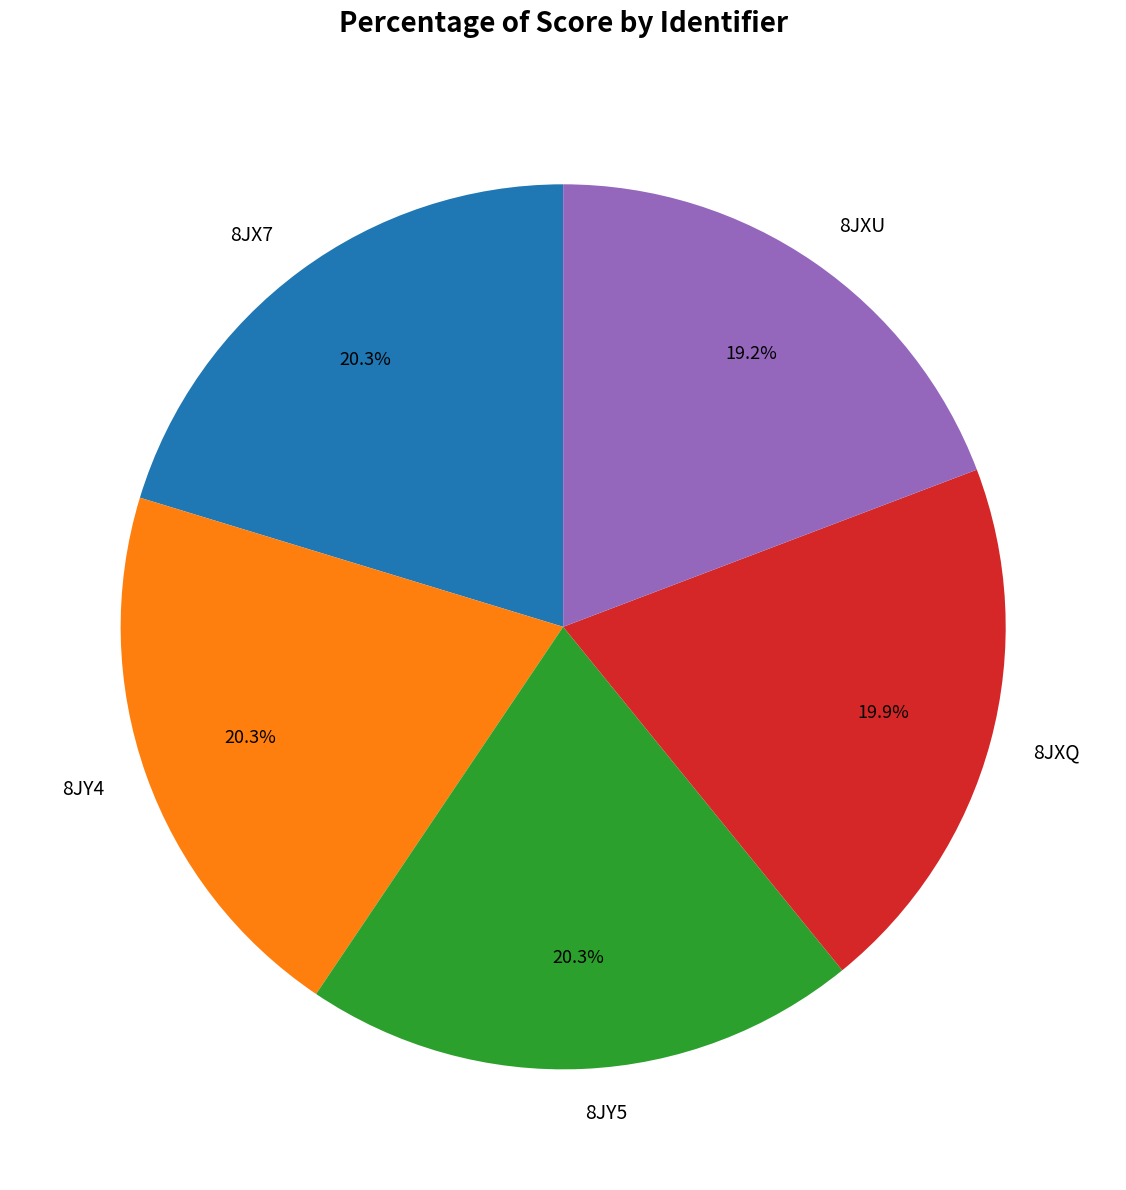

Is 8JY4 the majority of the pie?

No